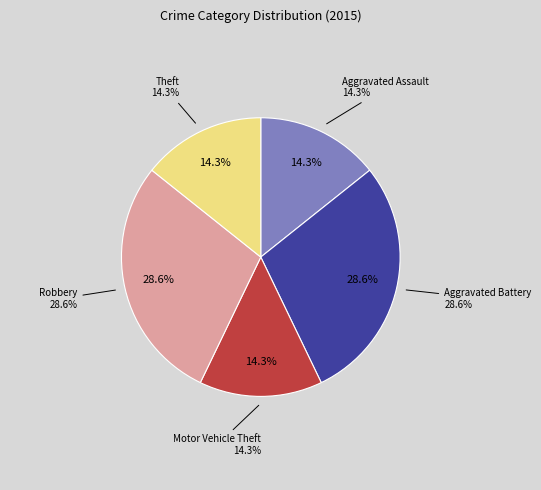

Which slice is the largest?

Aggravated Battery